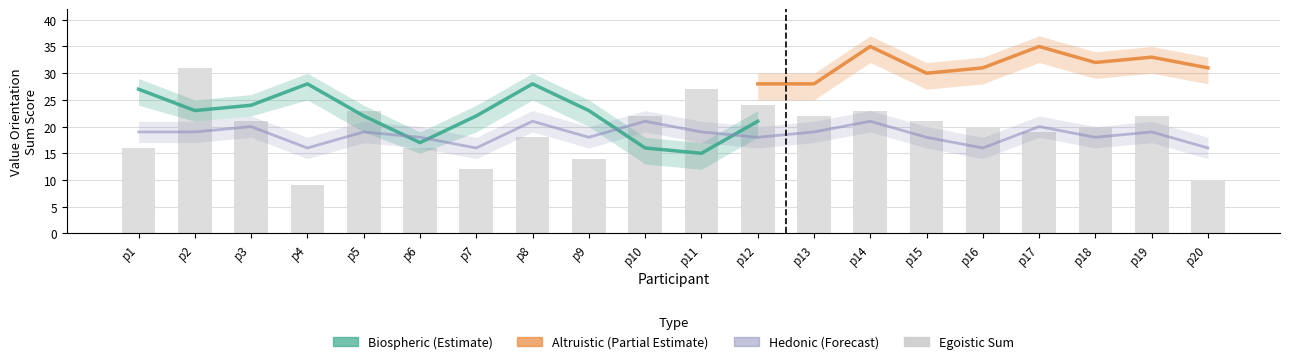

How many groups of bars are there?

20